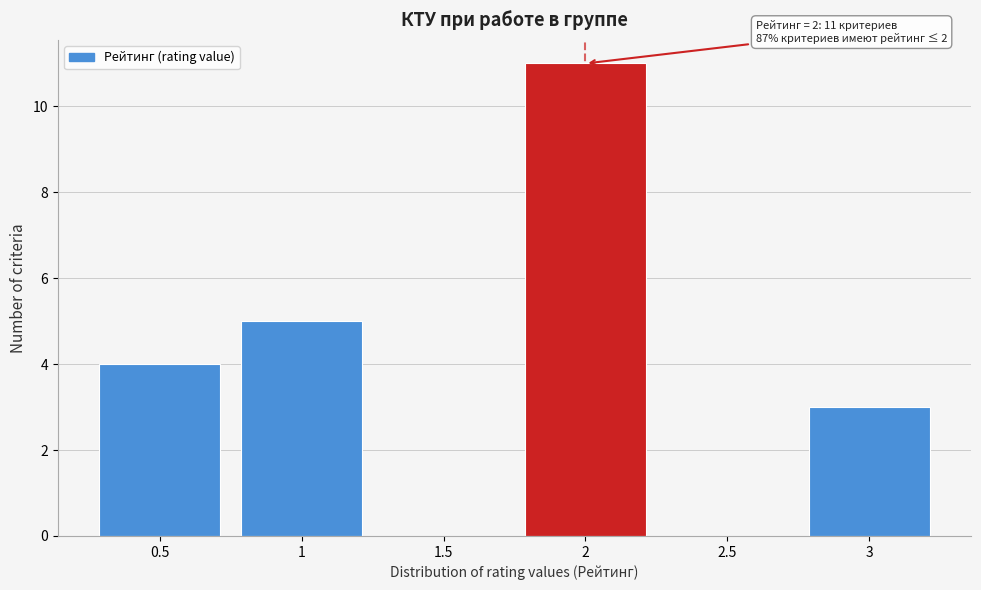

Which range on the x-axis has the tallest bar?

1.75 to 2.25